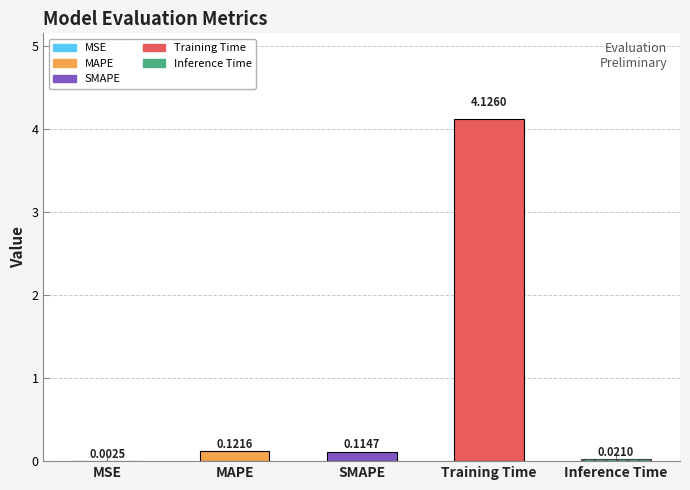

What is the sum of all values?

4.4